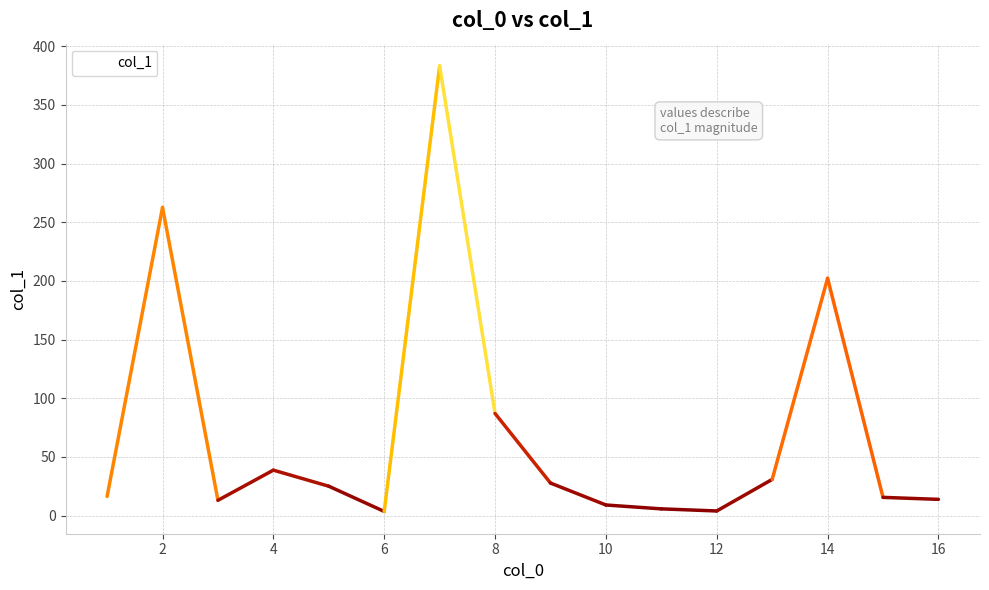

What is the difference between the maximum and minimum values?

379.7